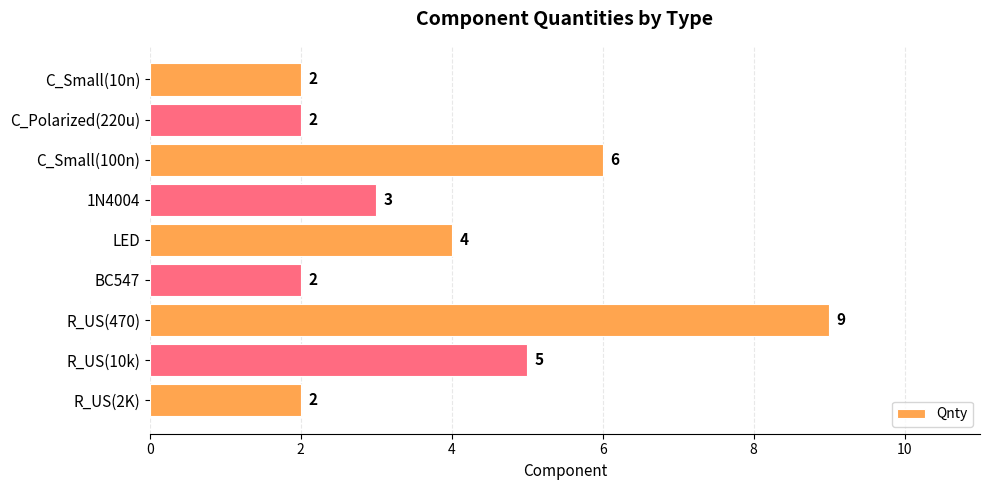

At which label is the value closest to 5?

R_US(10k)